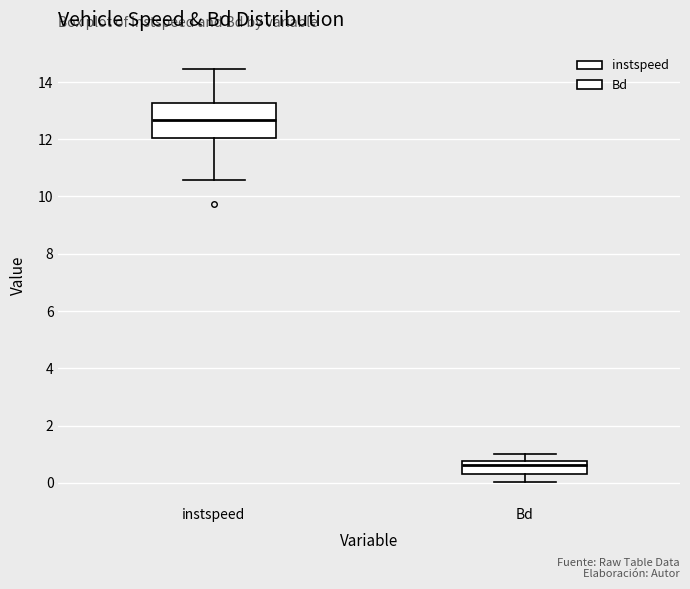

Reading left to right, transcribe this box plot: for each box, give where its median line is, the range the box spans, and where its two whiskers end, as read against the y-axis. The values are not printed on the chart, so give them approximately, as read against the axis.

instspeed: median 12.6, box 12.0 to 13.2, whiskers 10.6 to 14.4
Bd: median 0.6, box 0.2 to 0.8, whiskers 0.0 to 1.0